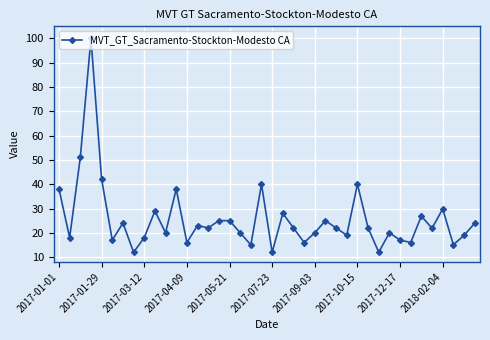

What is the value of the 9th point from the left?

18.0